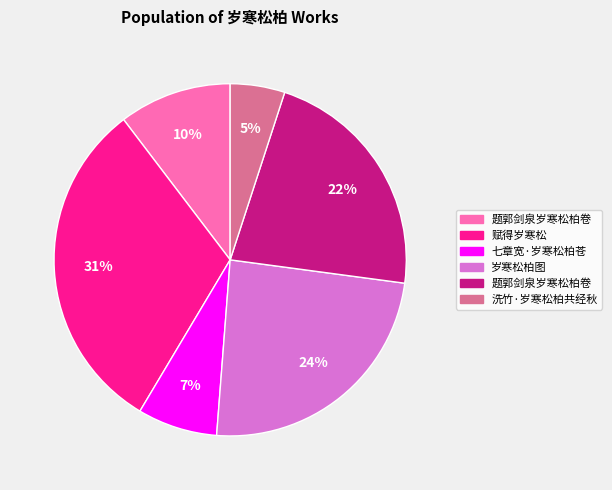

To the nearest percent, what is the average slice percentage?

17%